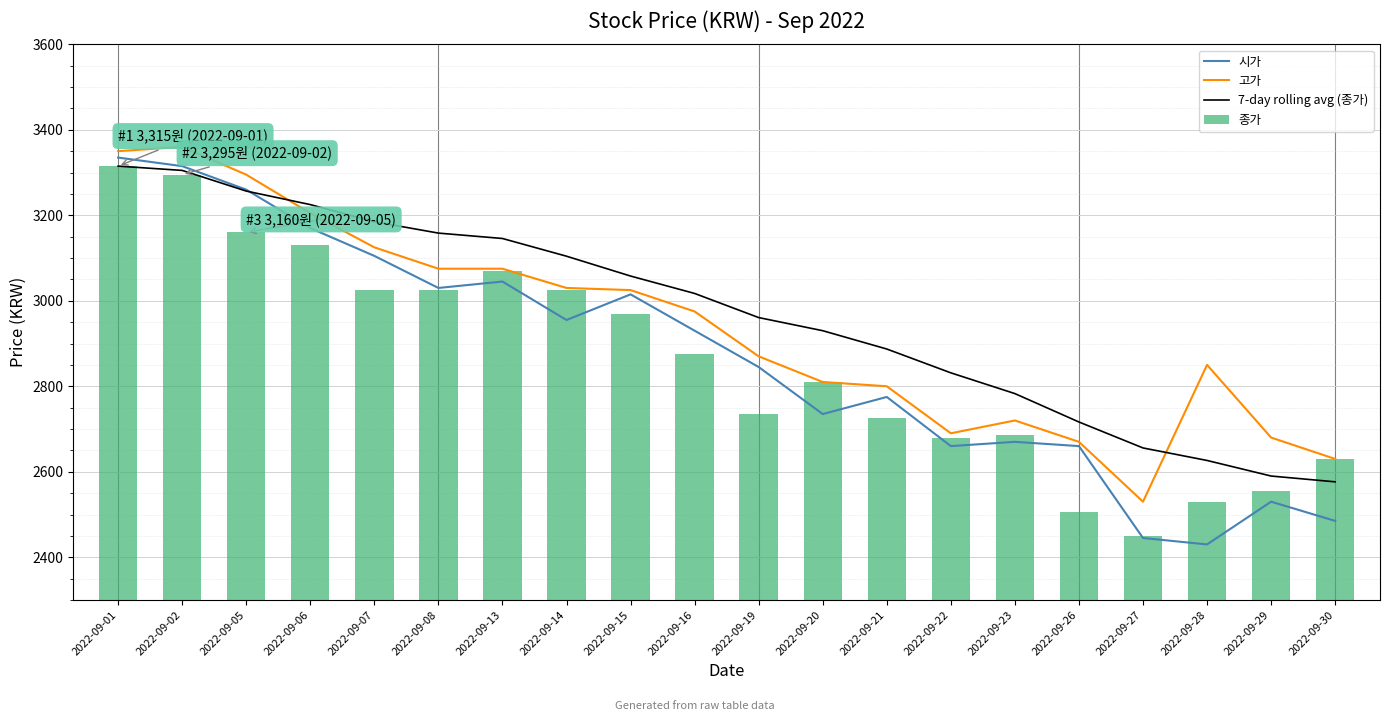

How many values in the 시가 series are below 2930?

10